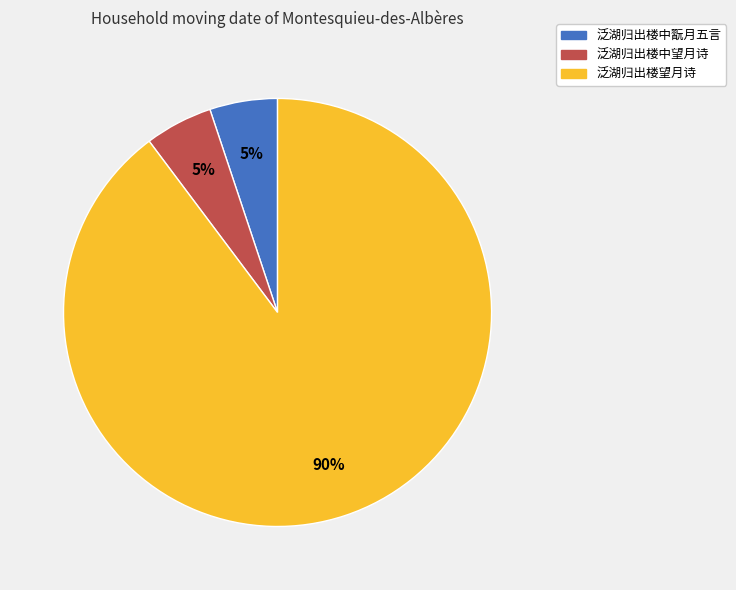

Count the number of slices in the pie.

3